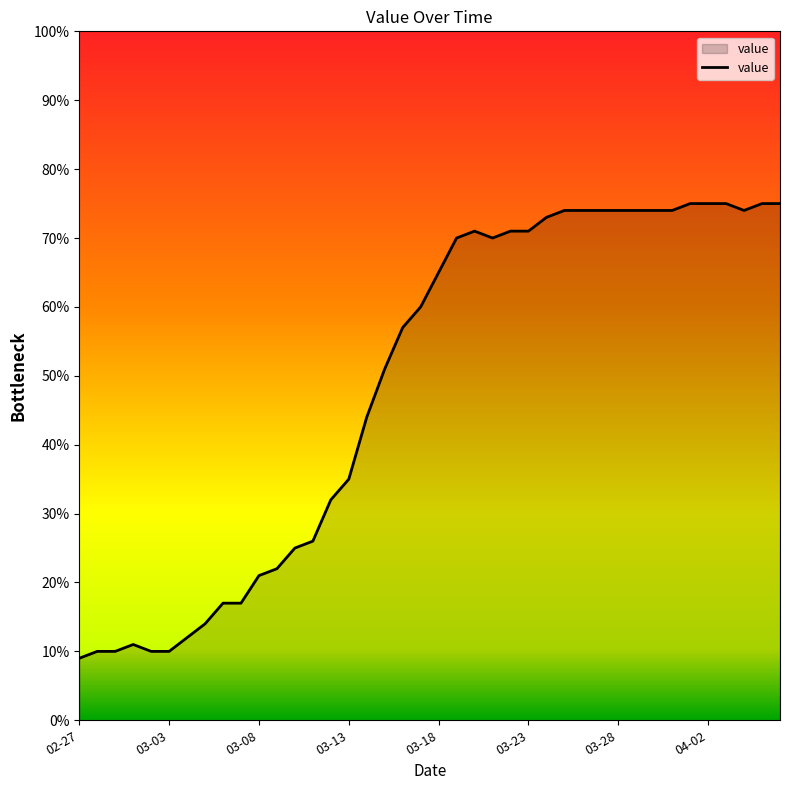

What is the smallest value displayed?

9